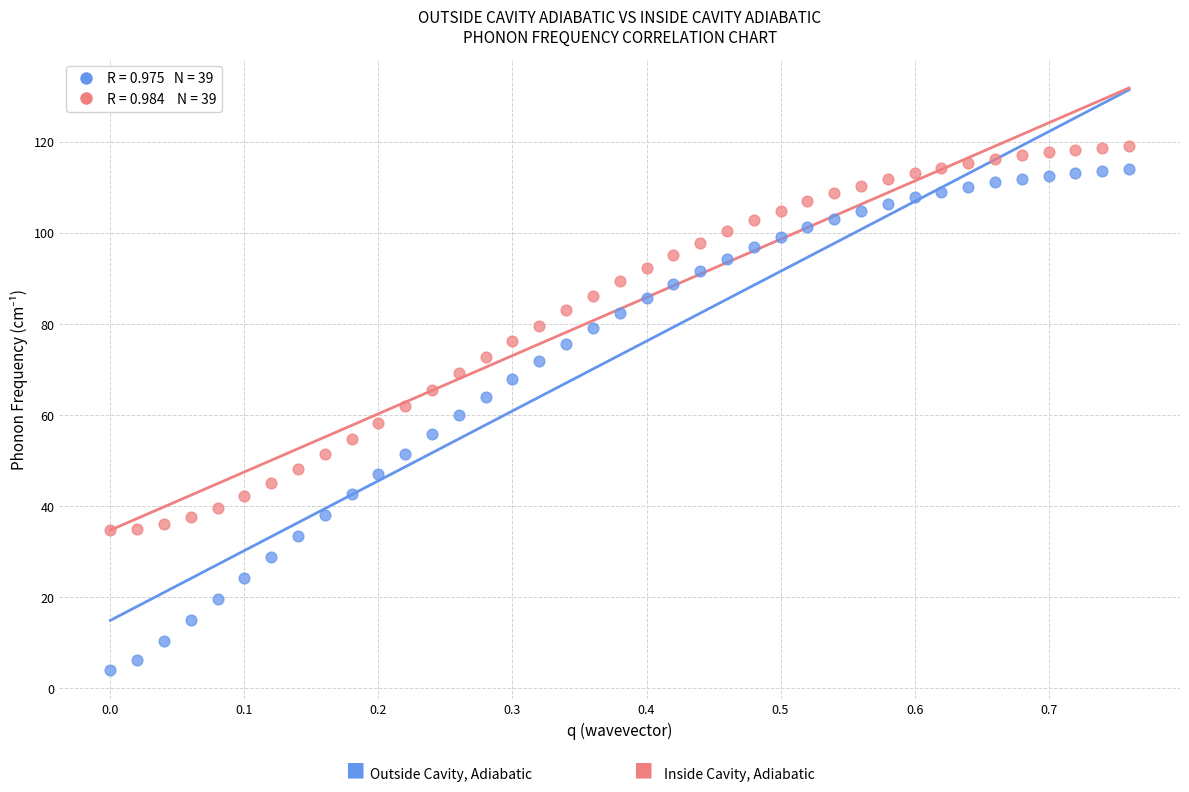

Across all data points, what is the range of Y values (max minus min)?

115.1